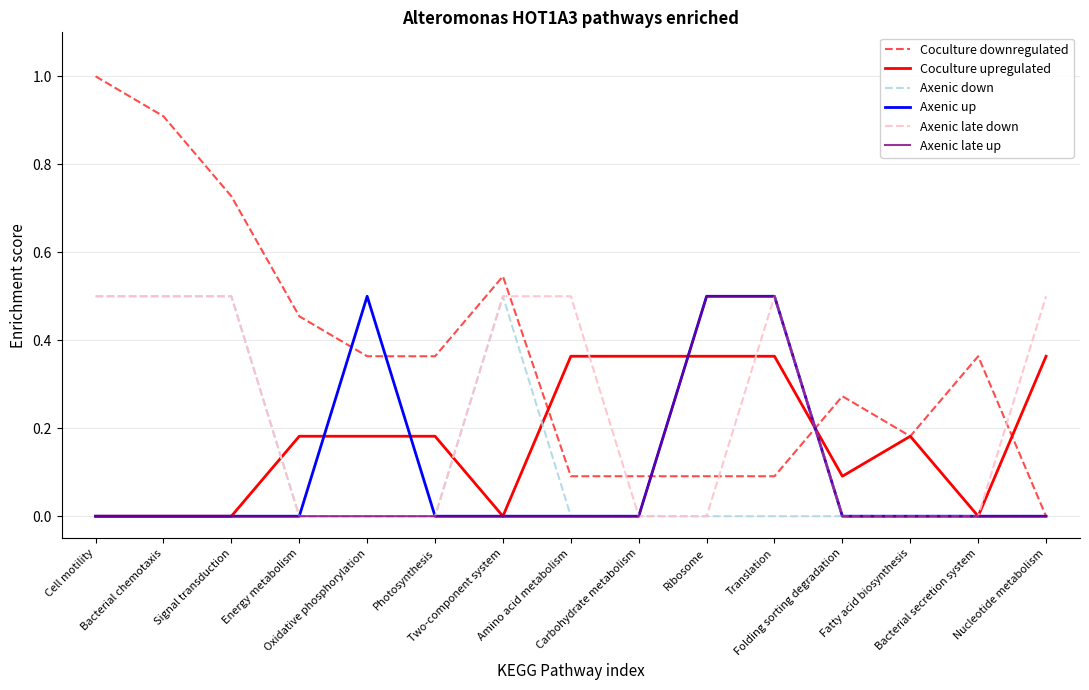

Which series has the widest spread of values?

Coculture downregulated